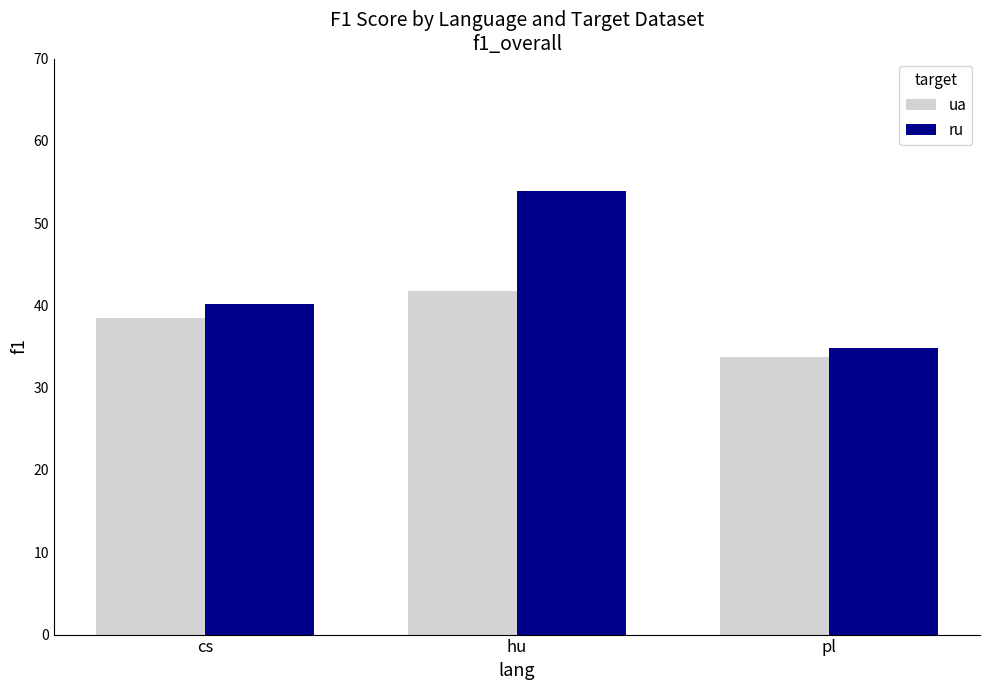

Which series has the largest range (max minus min)?

ru